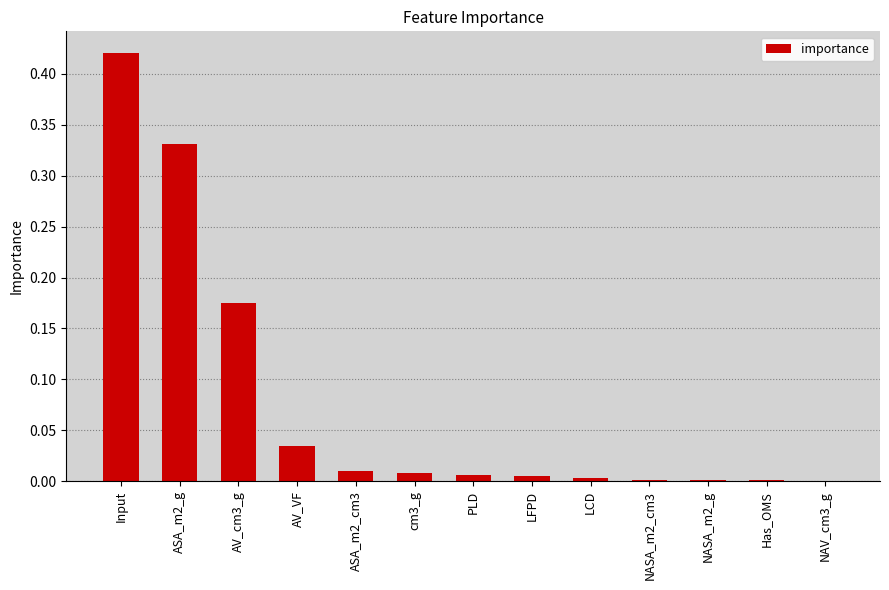

What is the sum of all values?

1.0